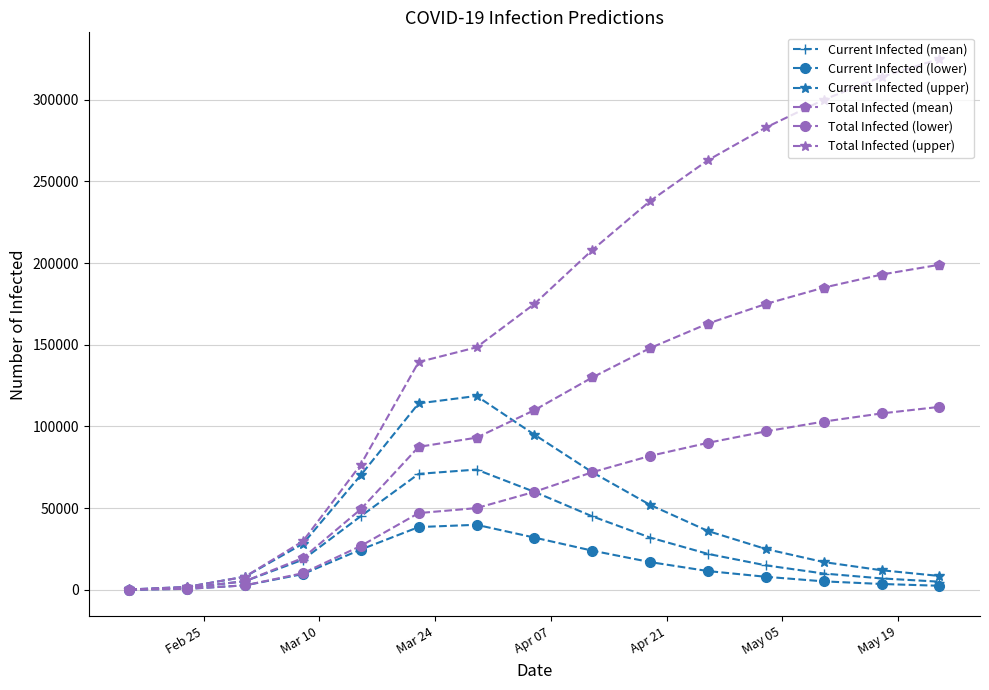

How many distinct data groups are displayed?

6